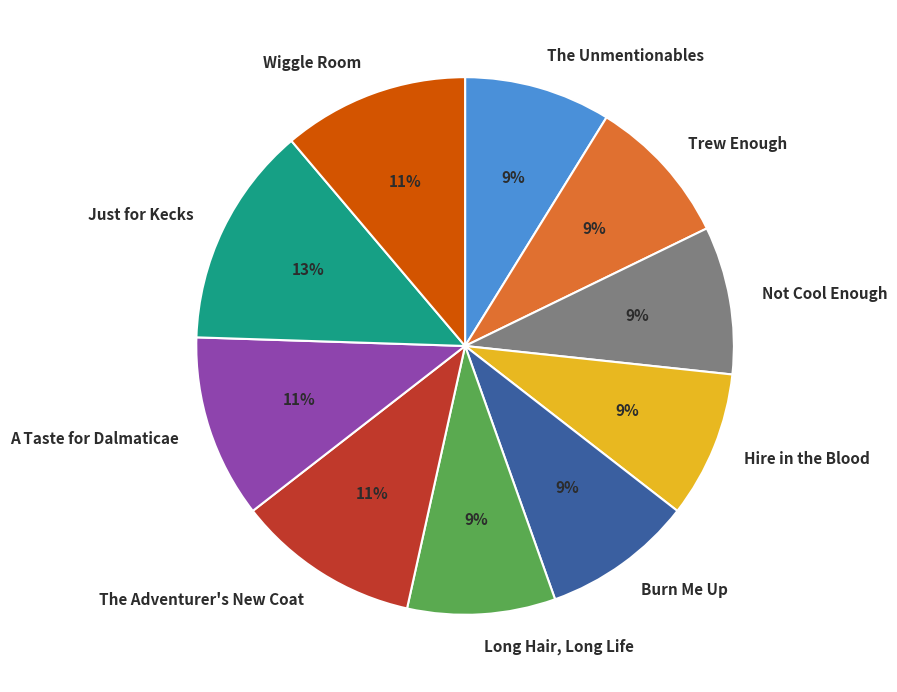

How many slices are in this pie chart?

10